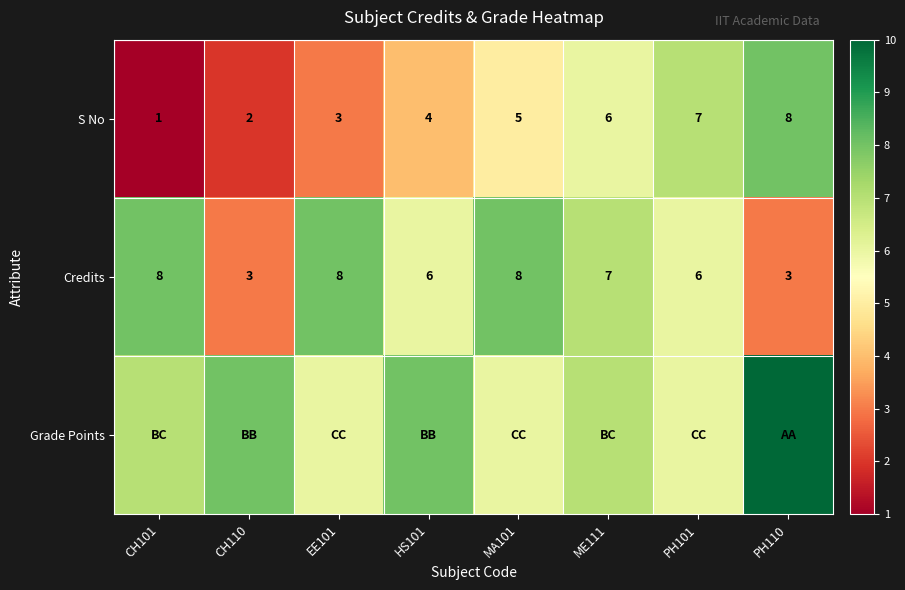

What is the highest value of the S No series?

8